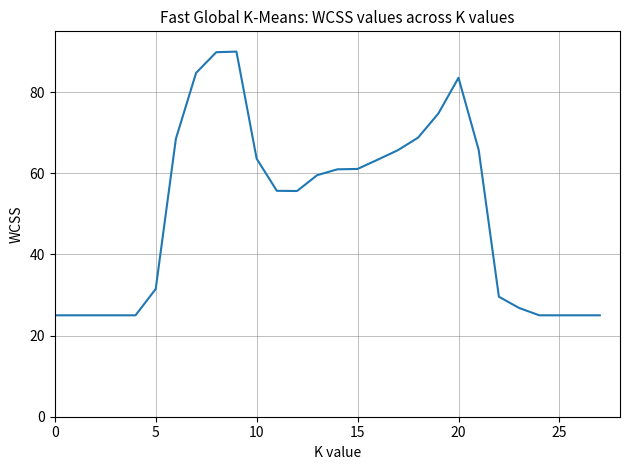

What is the maximum value shown in the chart?

90.0